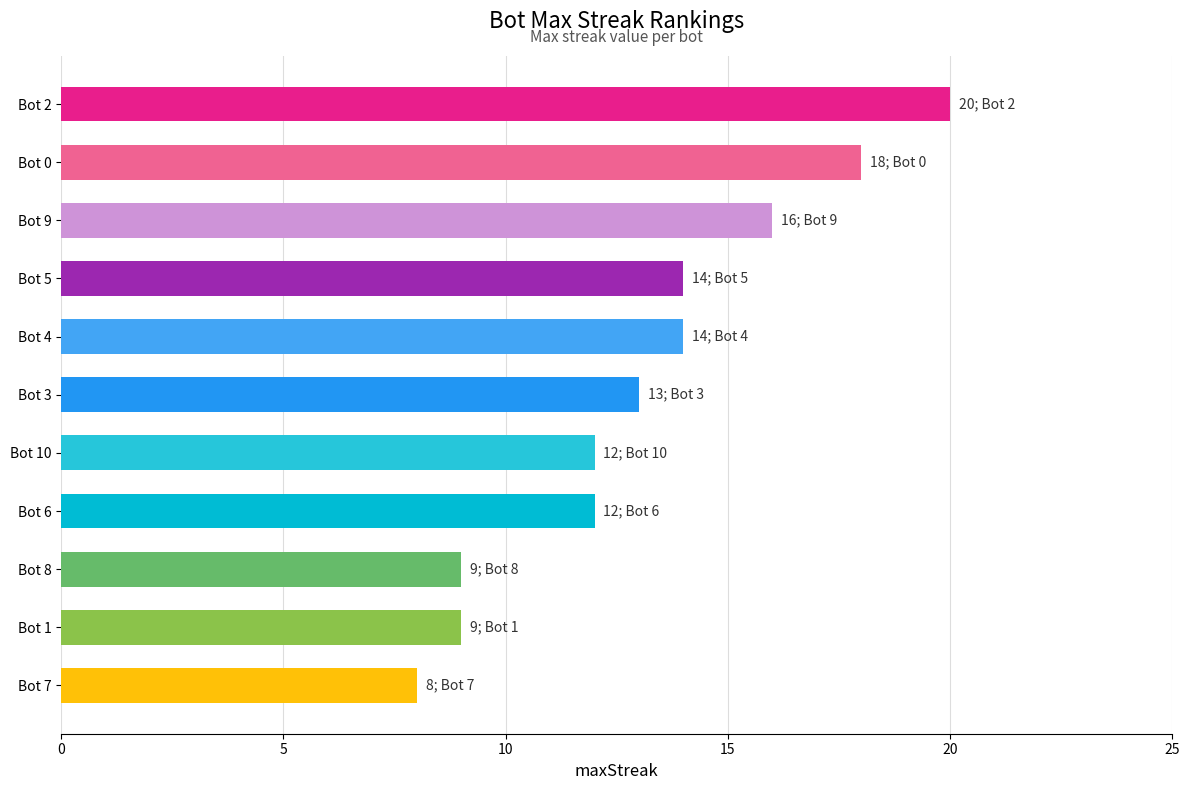

How many bars are there in total?

11